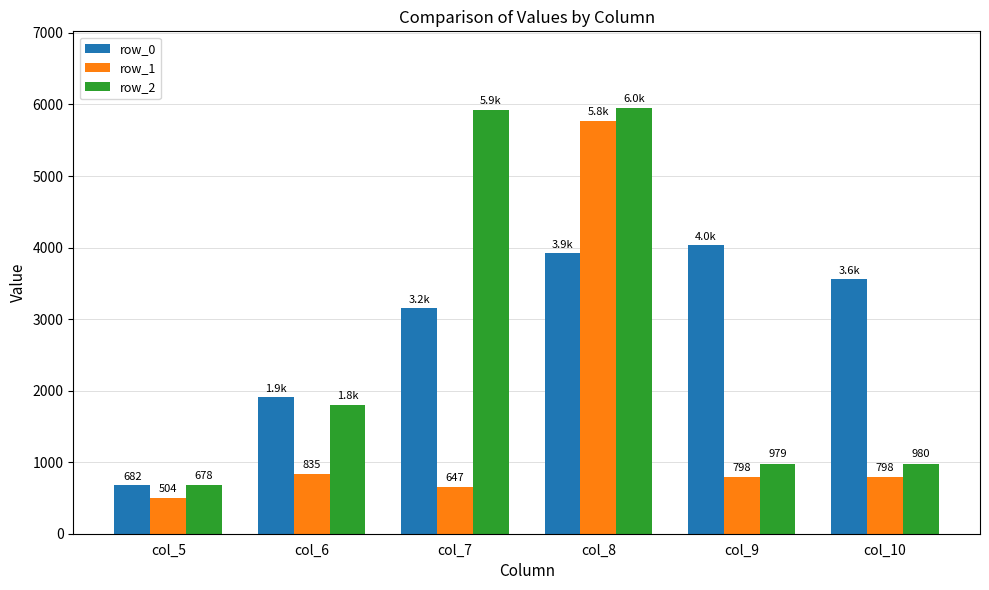

What is the difference between the maximum and minimum values in the row_1 series?

5268.0